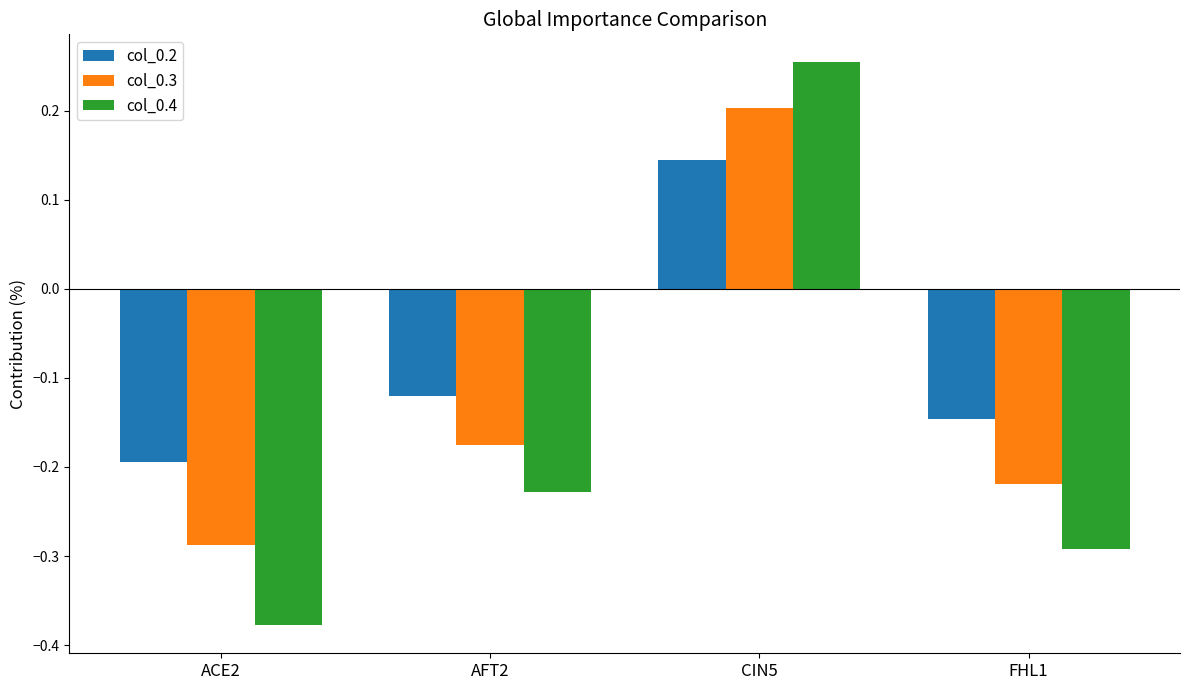

What is the sum of the col_0.3 values at AFT2 and ACE2?

-0.5